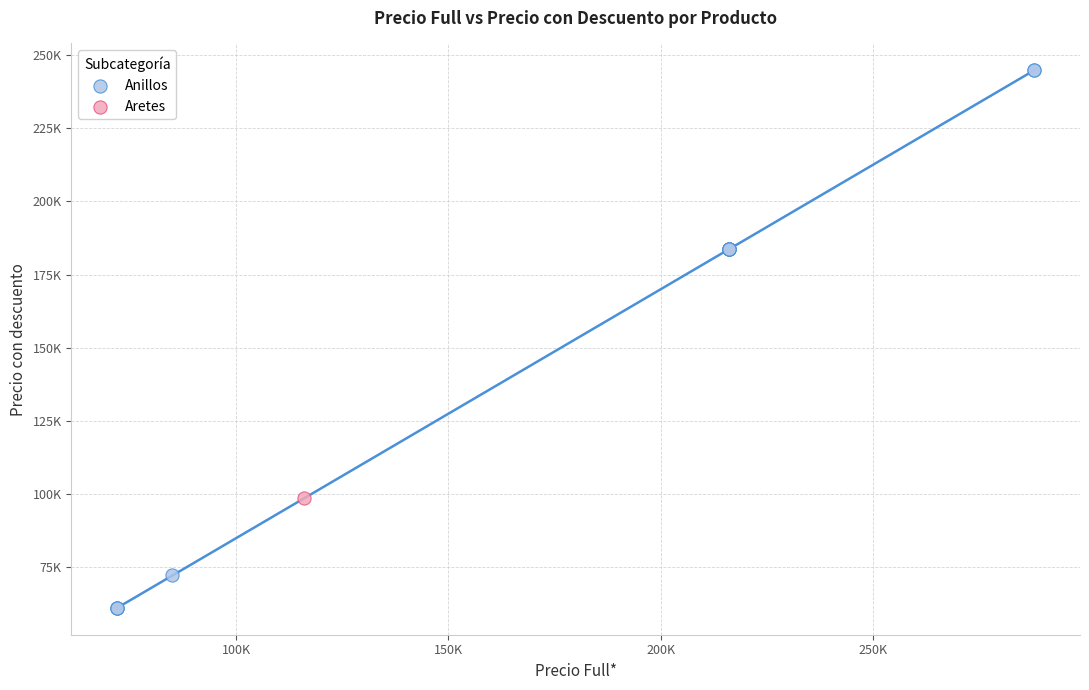

What are all the series names shown in the legend?

Anillos, Aretes